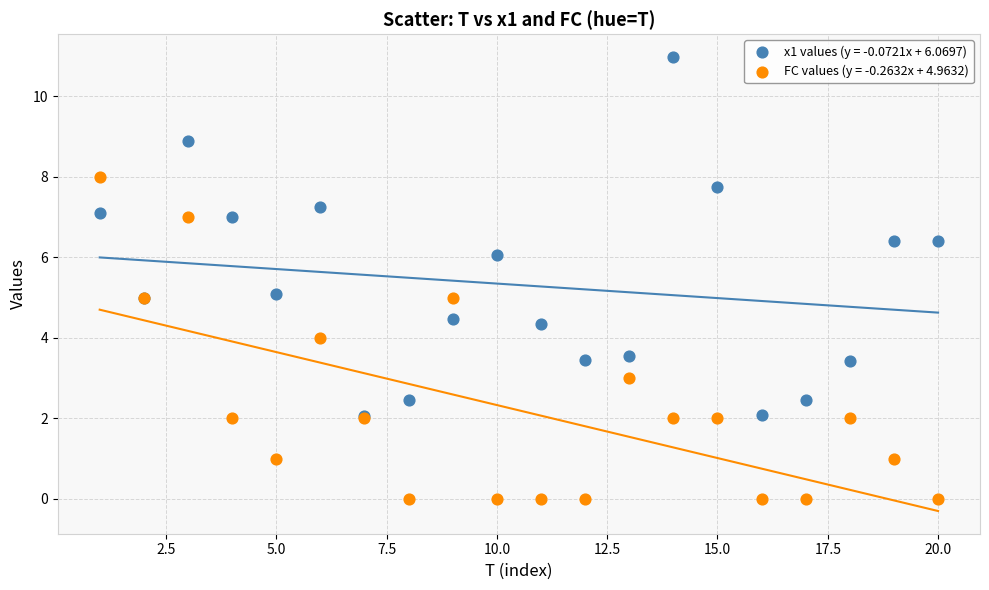

Which series contains the lowest Y value?

FC values (y = -0.2632x + 4.9632)